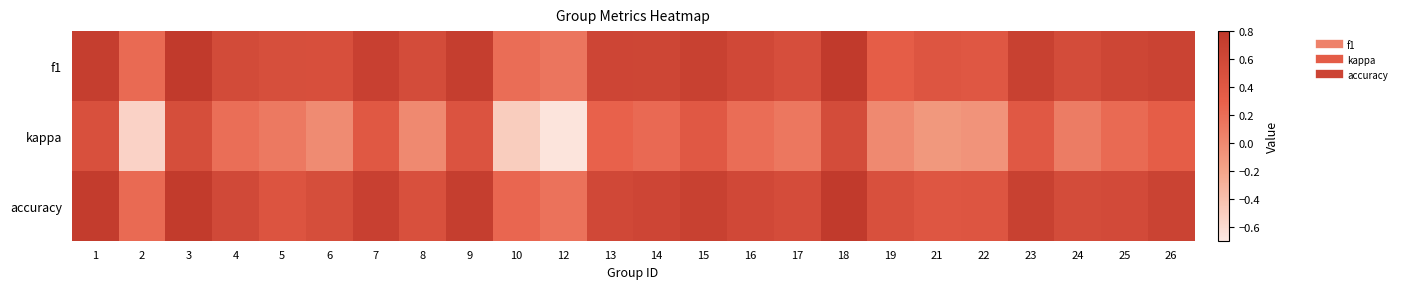

Which series has the largest range (max minus min)?

kappa